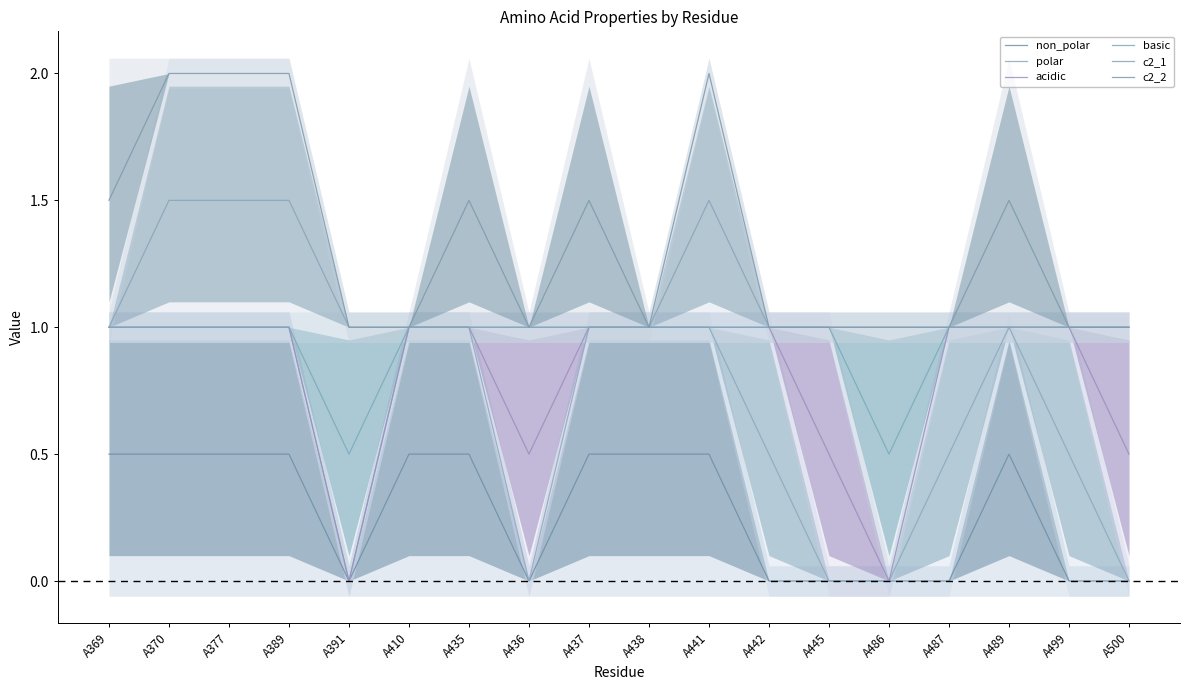

The value of c2_2 at A369 is 0.9. True or false?

False